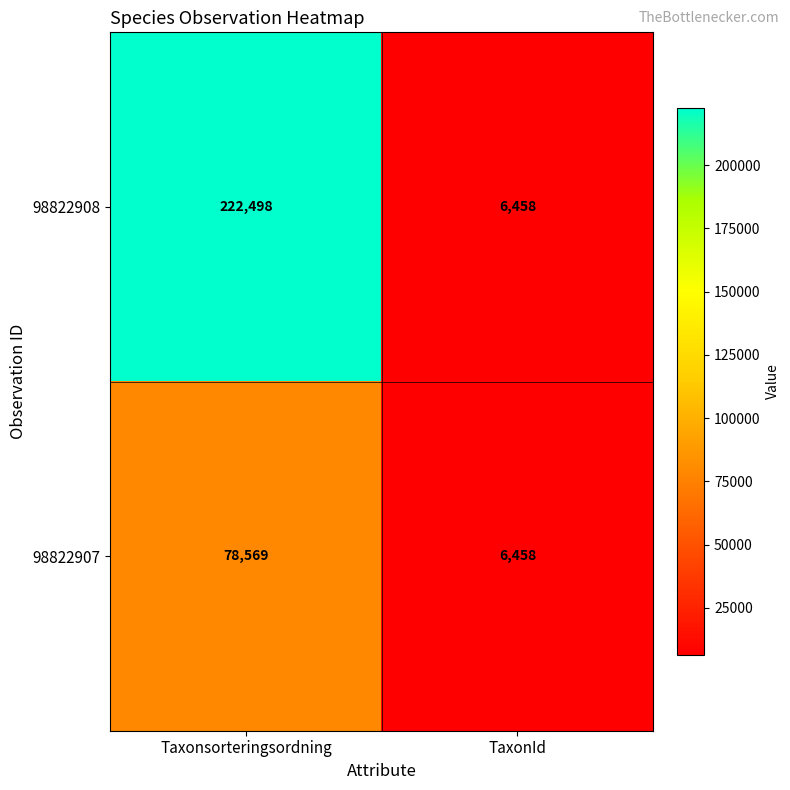

What is the sum of the 98822908 values at TaxonId and Taxonsorteringsordning?

228956